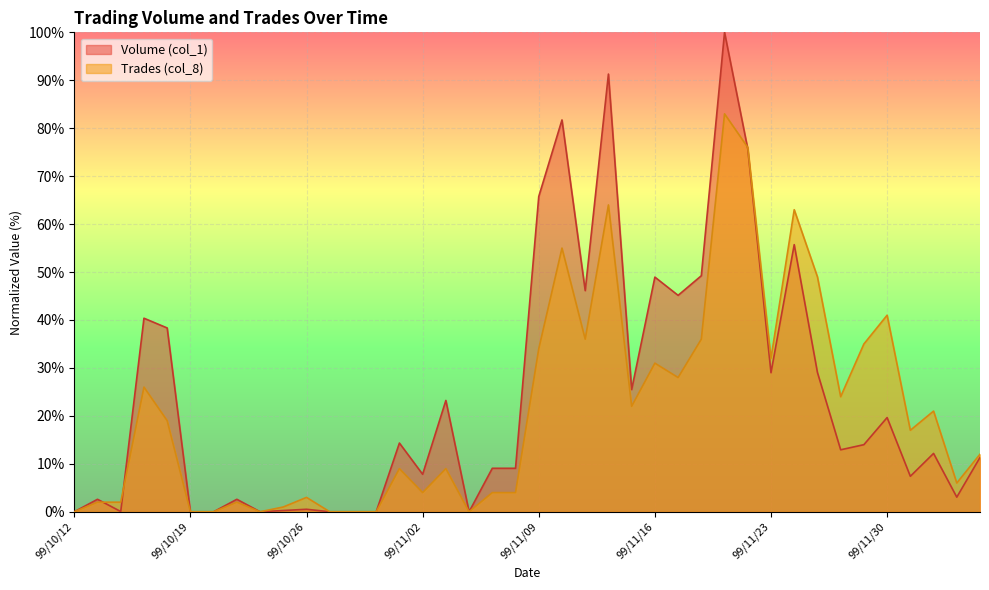

Does the chart display data point markers on the line(s)?

No